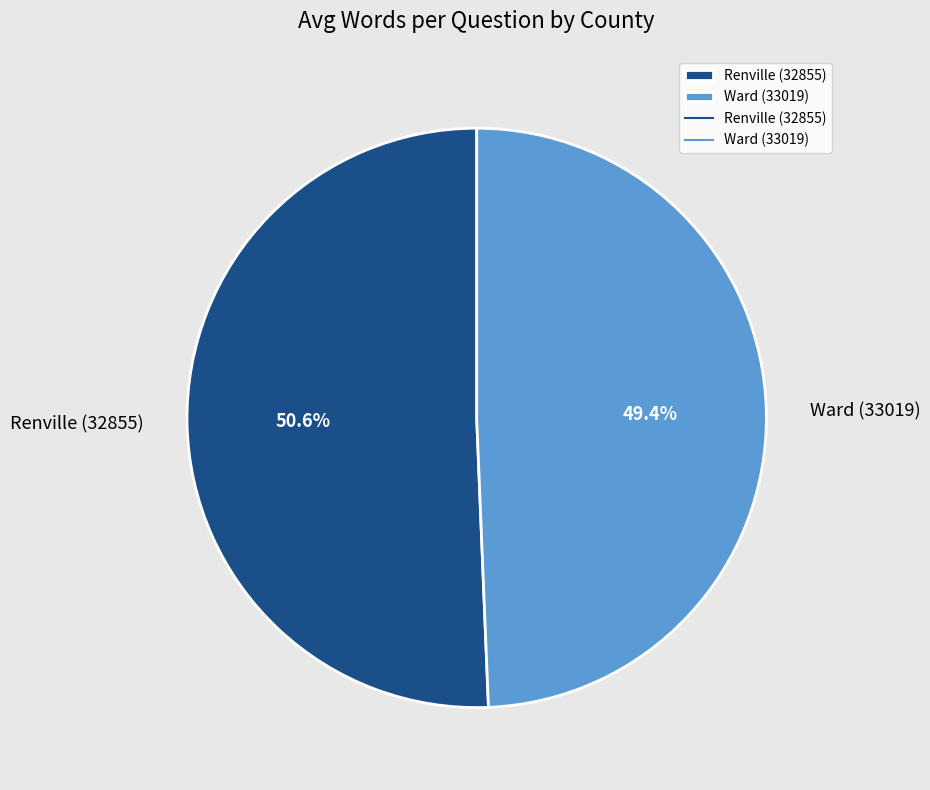

Is there any slice that represents more than half of the pie?

Yes